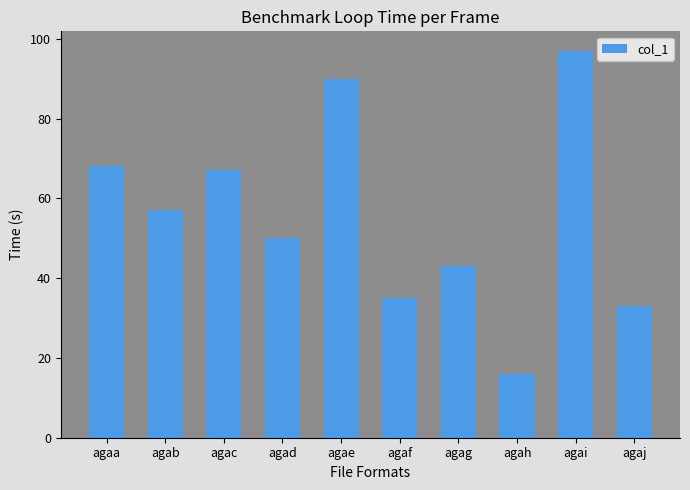

Reading left to right, what are all the values shown in this chart?

agaa=68	agab=57	agac=67	agad=50	agae=90	agaf=35	agag=43	agah=16	agai=97	agaj=33